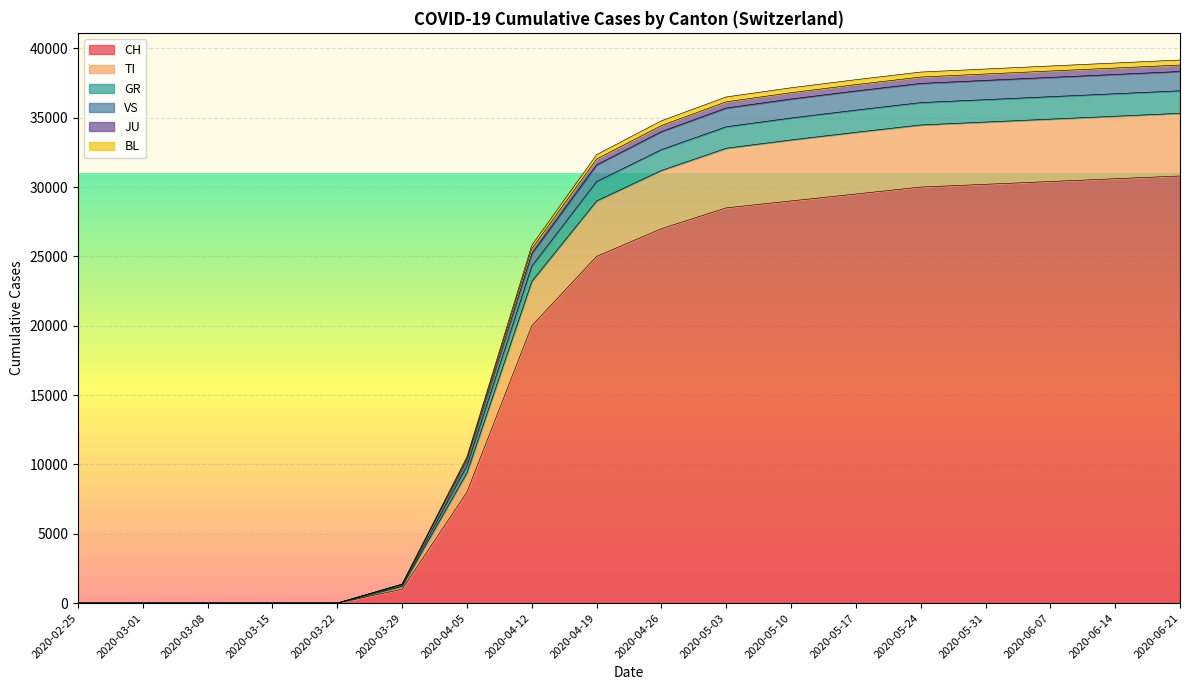

True or false: VS and BL cross at least once.

False